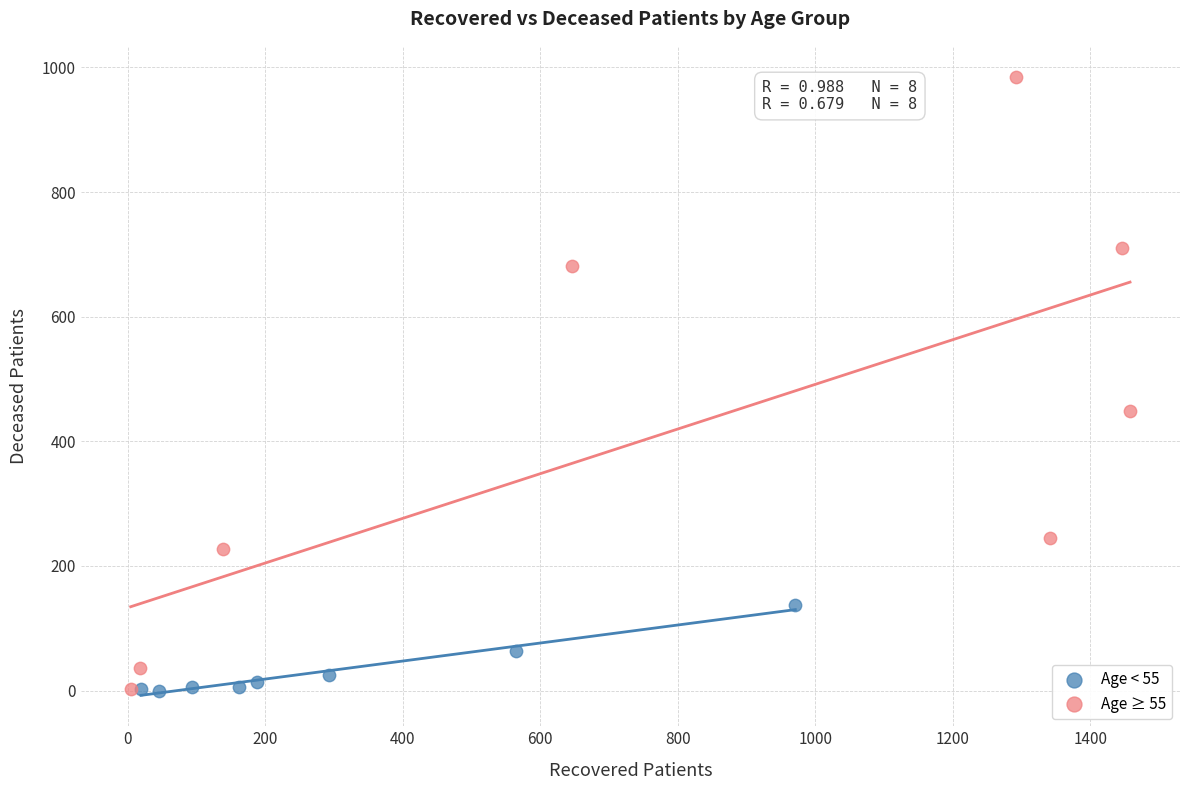

Which series reaches the maximum Y coordinate?

Age ≥ 55